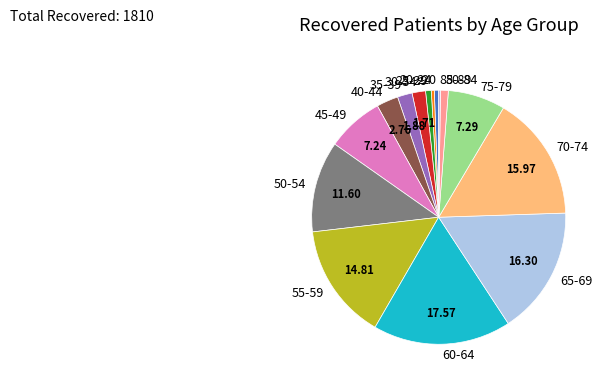

True or false: 25-29 accounts for 11% of the total.

False